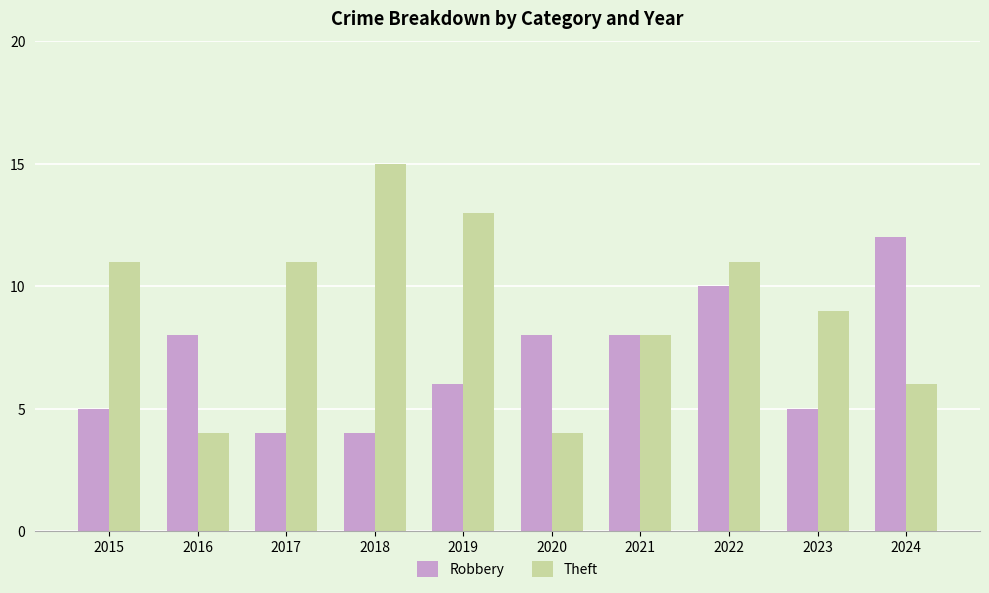

Does the chart contain stacked bars?

No